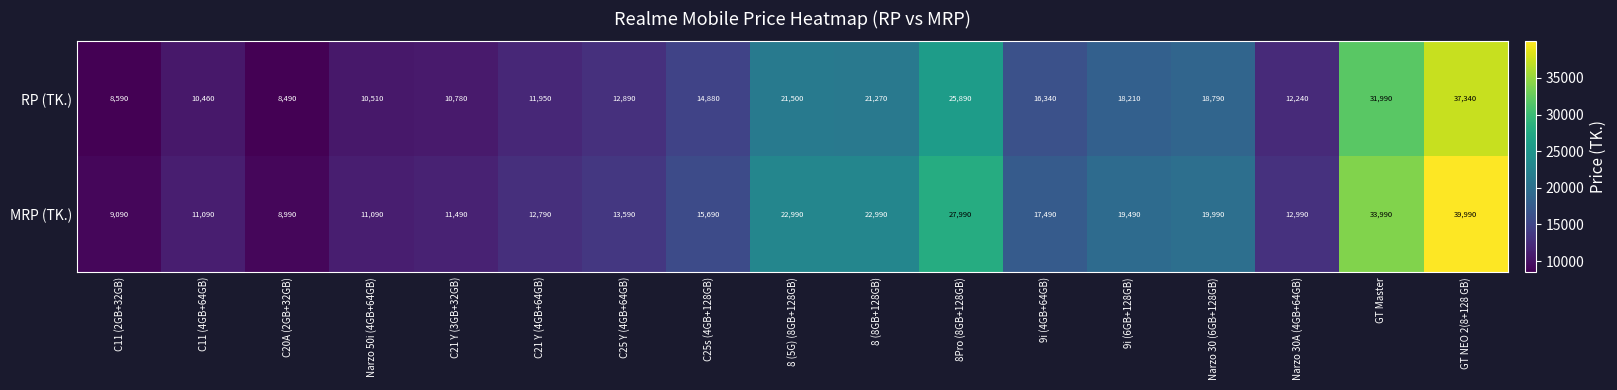

Count the number of data series in this chart.

2